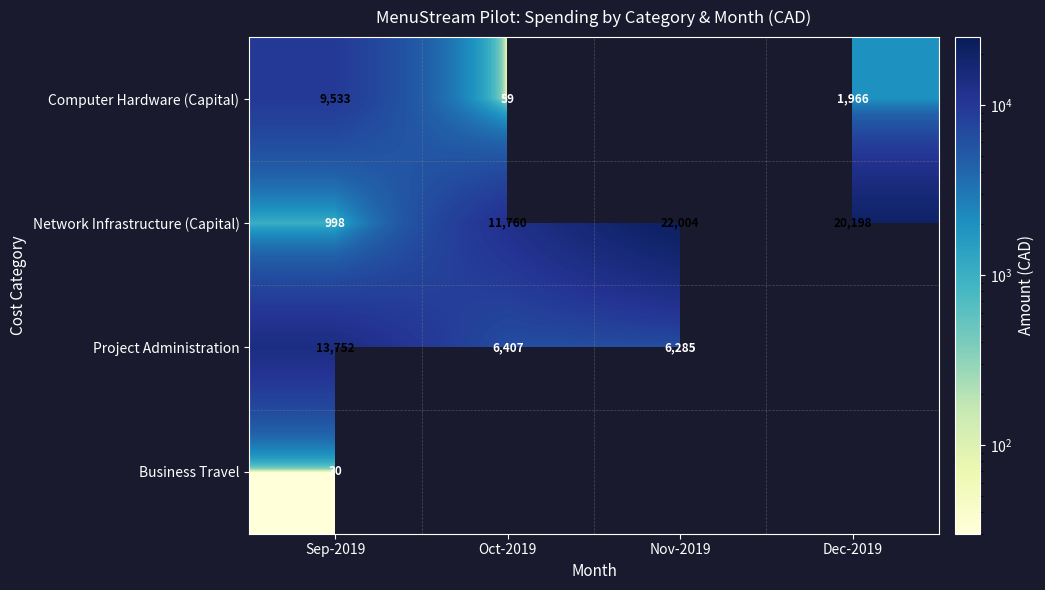

The Project Administration series shows 9594.7 at Sep-2019. True or false?

False